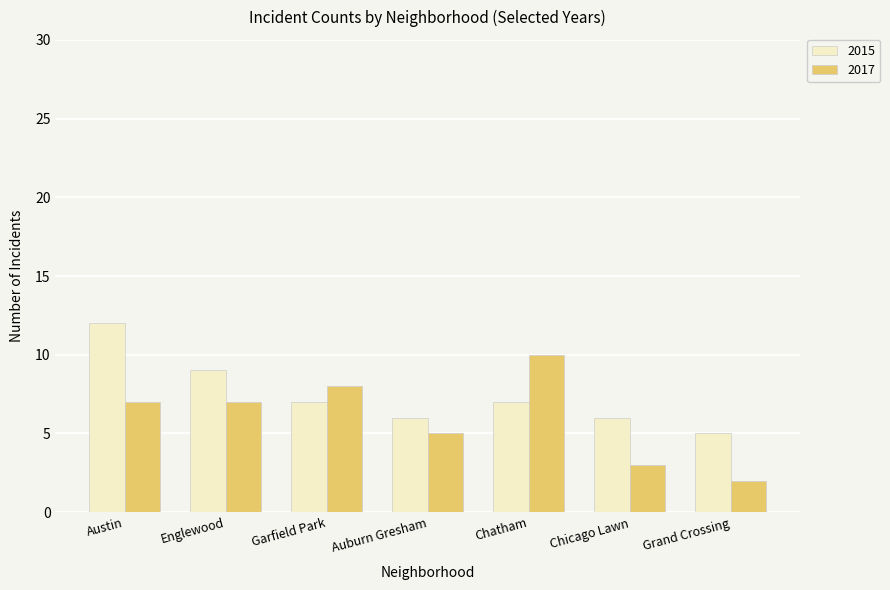

Reading left to right, transcribe all the data shown in this chart.

2015: 12	9	7	6	7	6	5
2017: 7	7	8	5	10	3	2